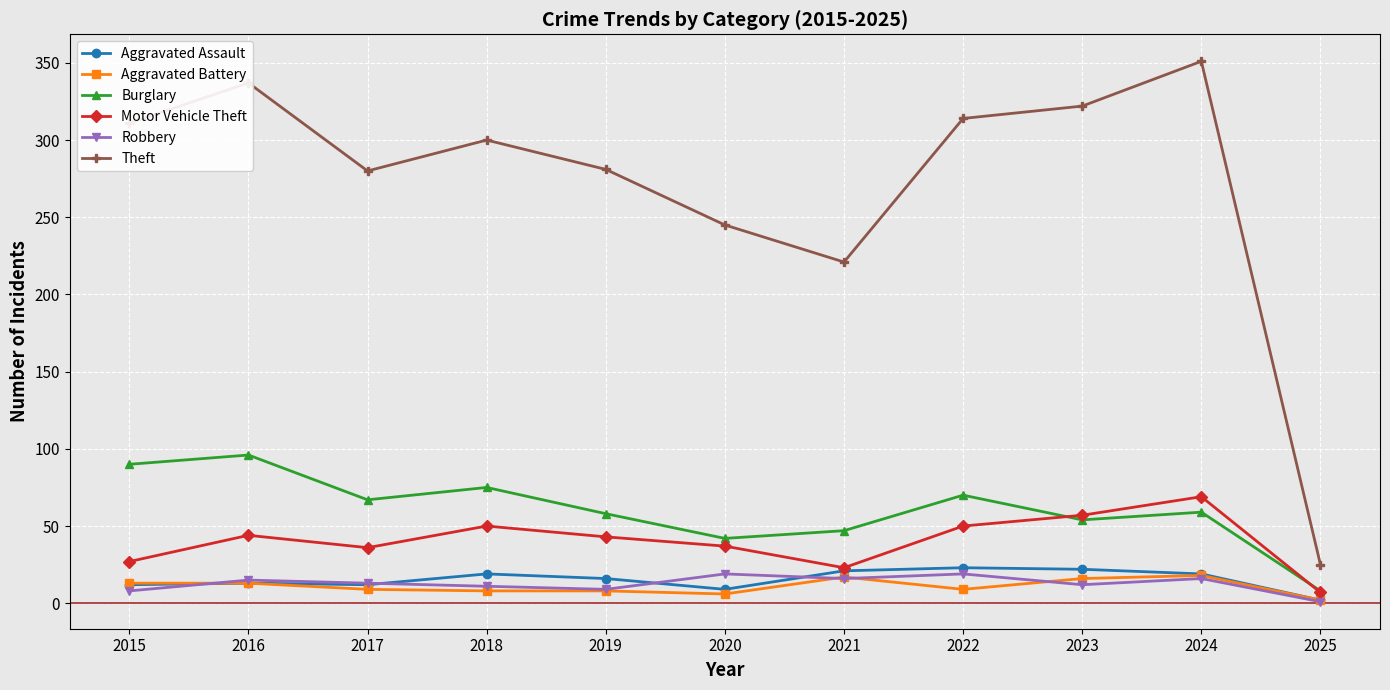

True or false: Theft has a value of 94 at 2021.

False